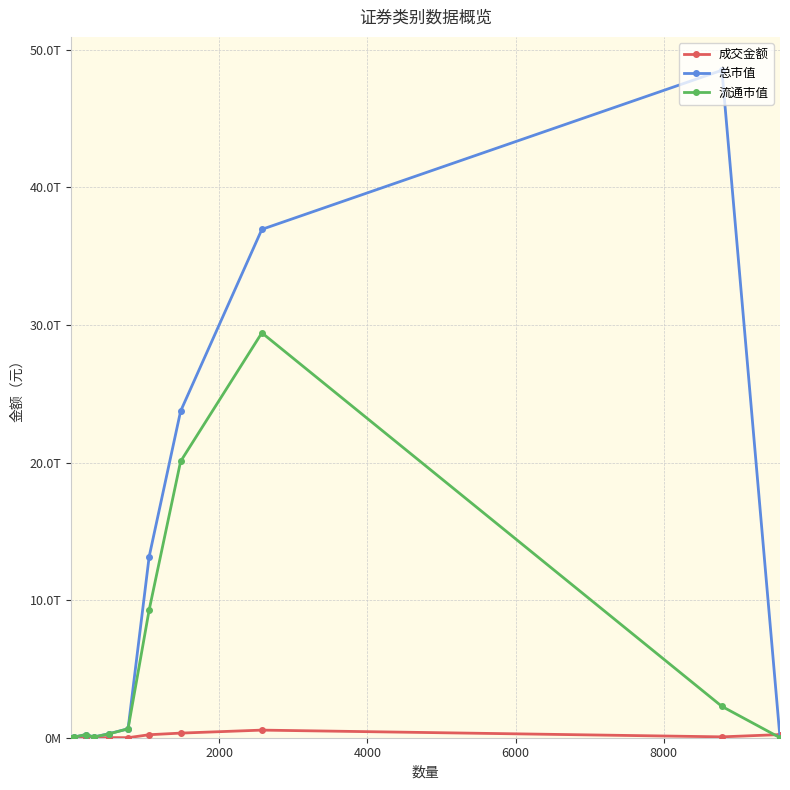

True or false: 成交金额 has more than 1 points higher than both neighbors.

True